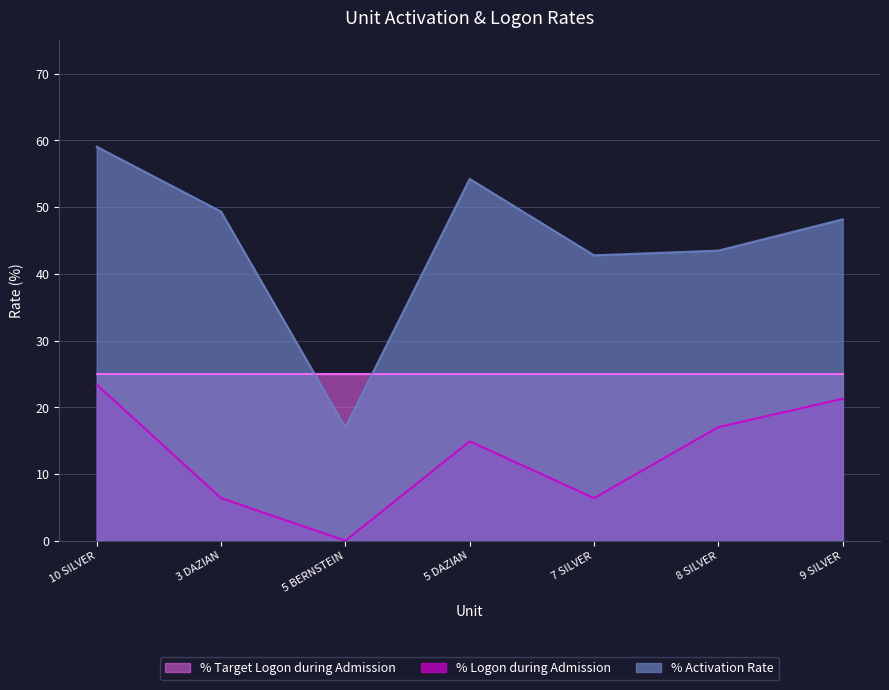

Which series changed the most between 3 DAZIAN and 5 DAZIAN?

% Logon during Admission